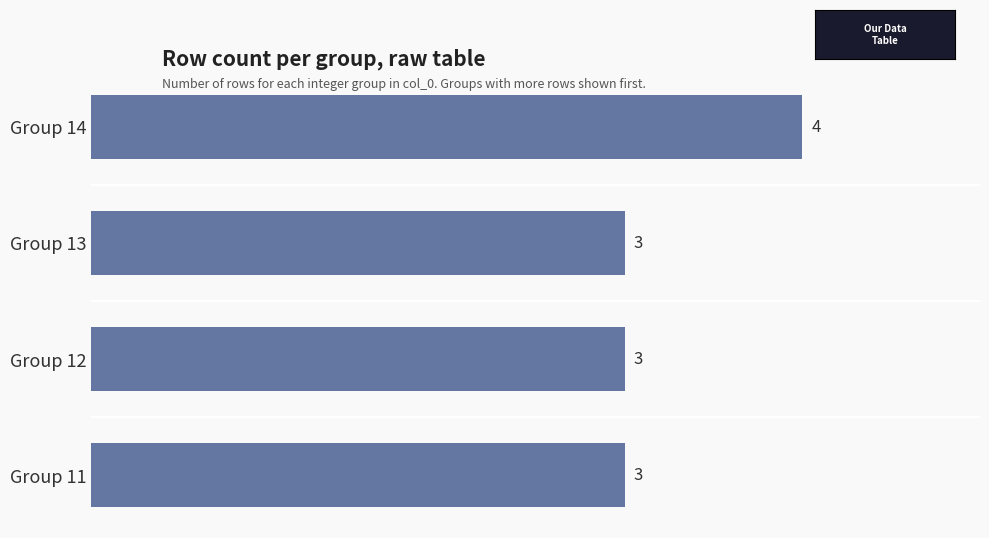

The chart shows a value of 5 at Group 12. True or false?

False